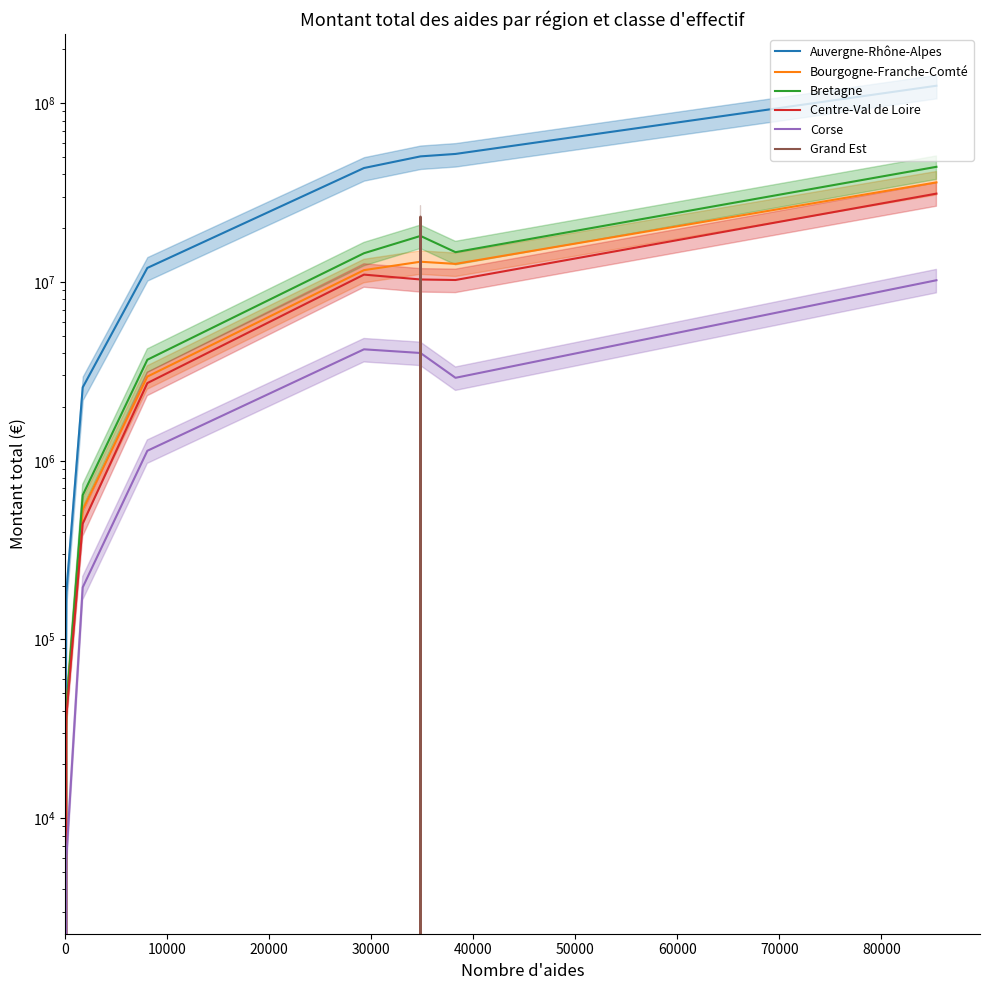

How many lines are shown in the chart?

6